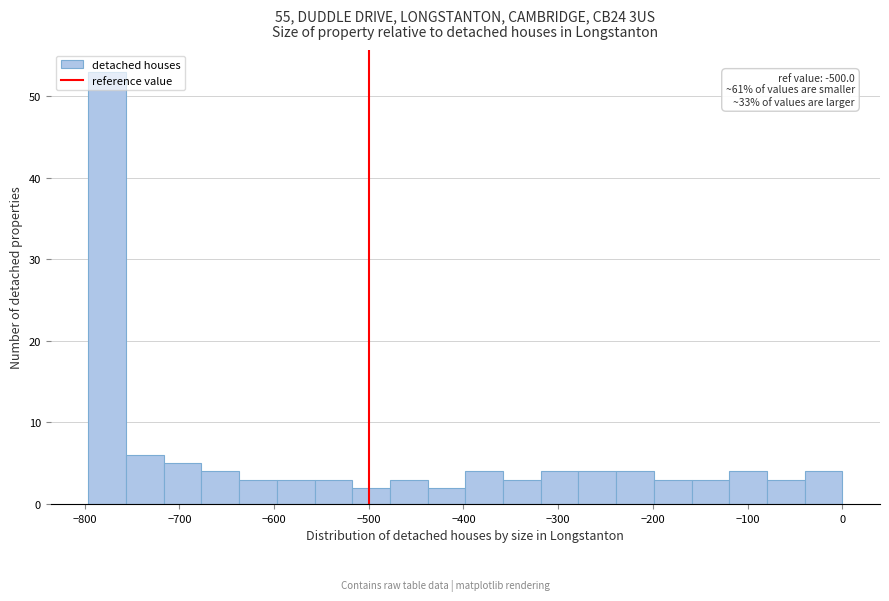

Read against the x-axis, roughly where is the centre of the tallest bar?

-780